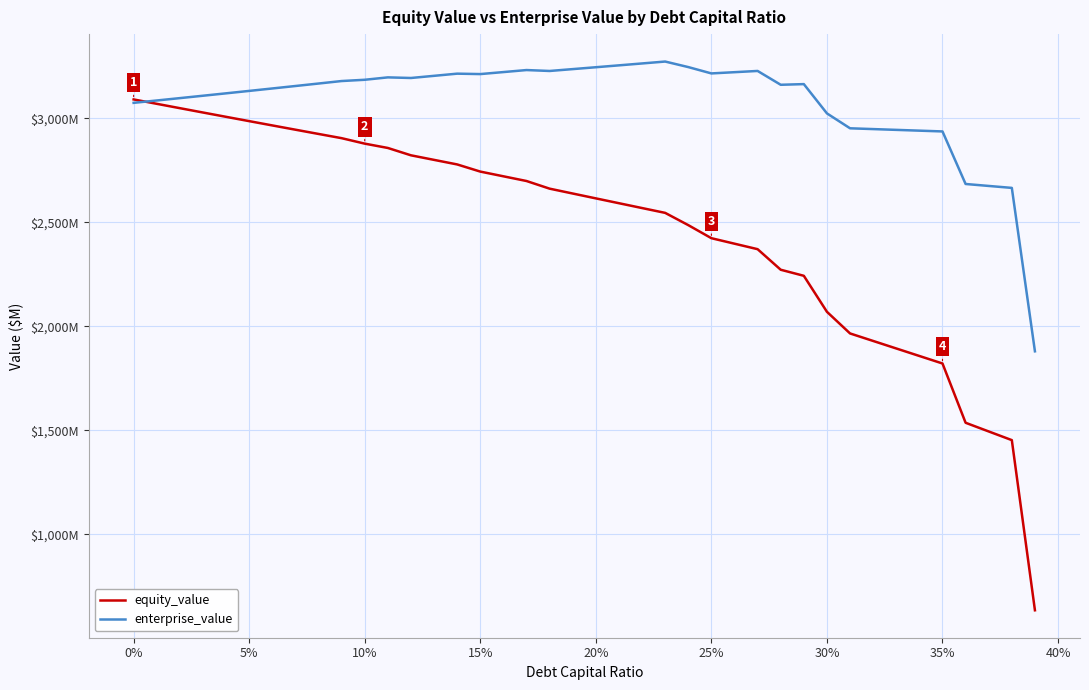

Does the chart have visible grid lines?

Yes